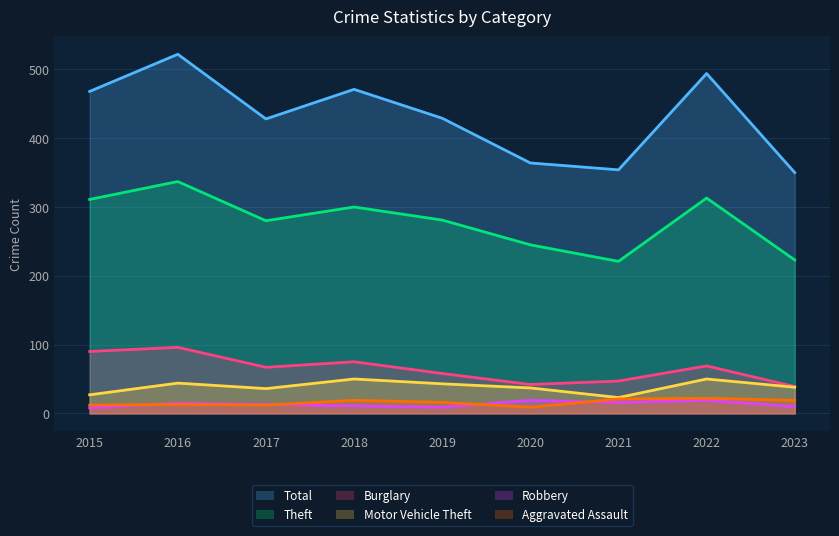

Count the number of data series in this chart.

6